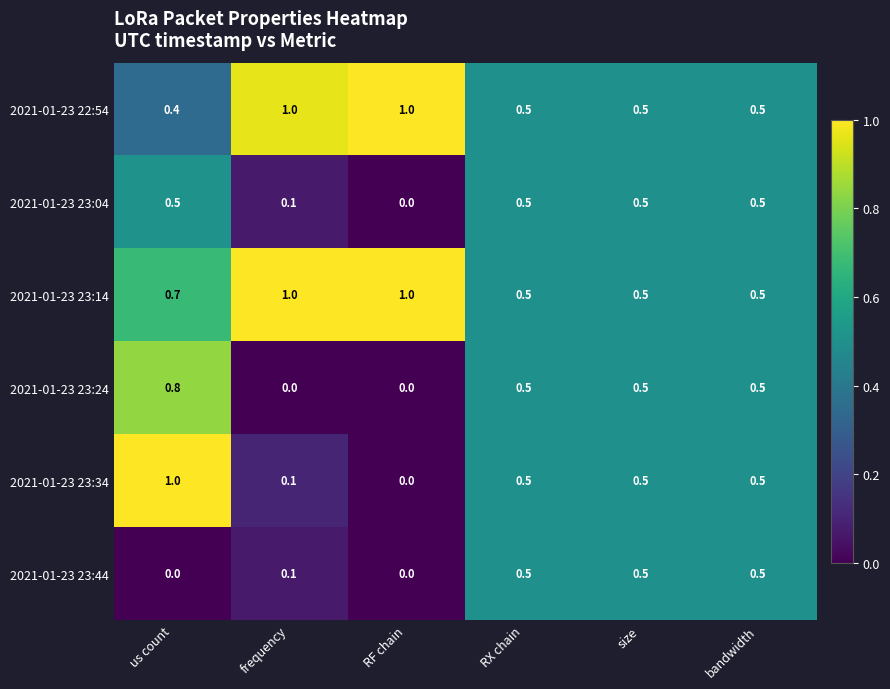

Which category has the highest value in the 2021-01-23 23:34 series?

us count